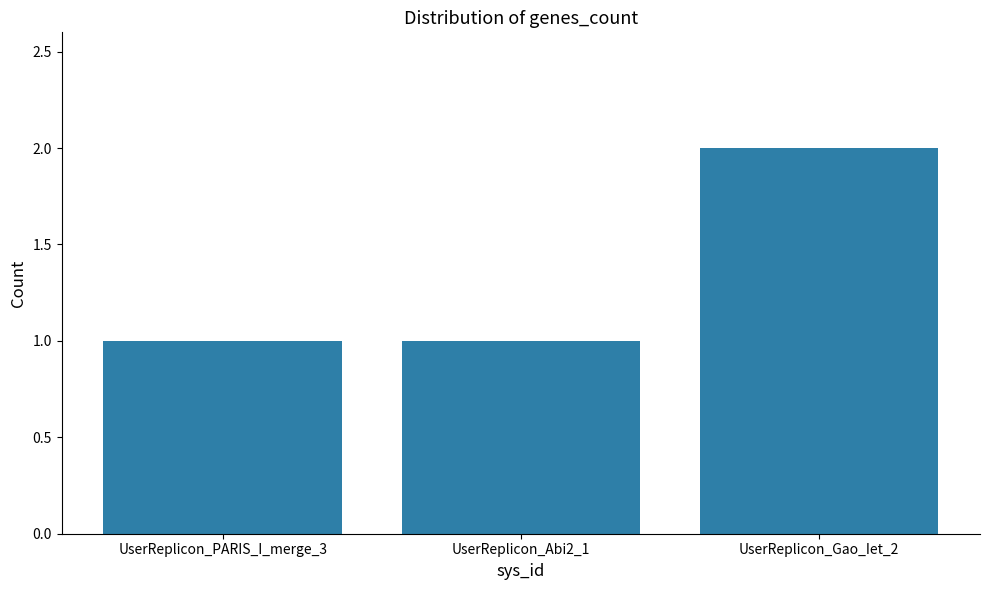

What position from the right is UserReplicon_Abi2_1?

2